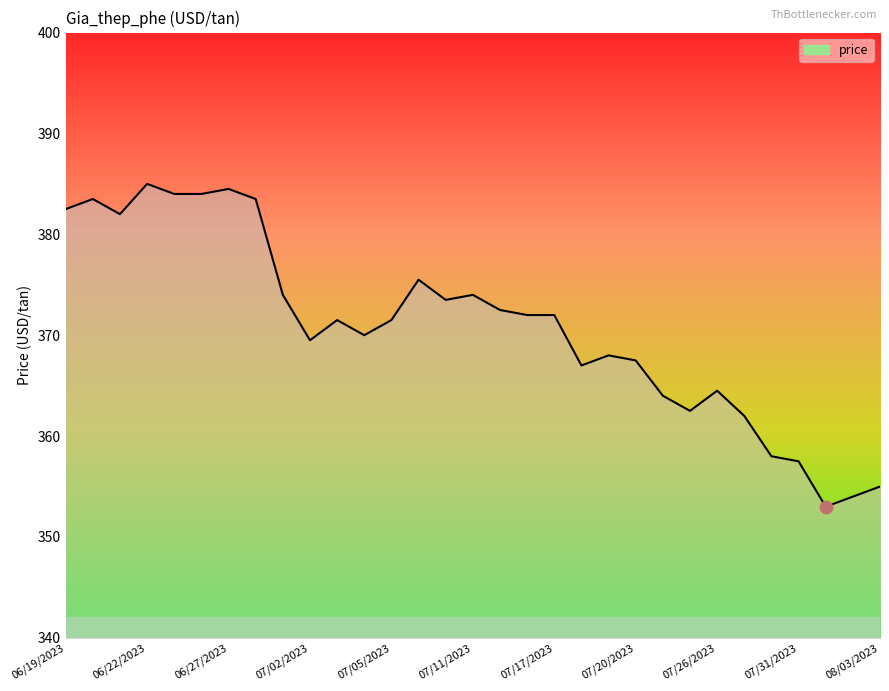

What is the maximum value shown in the chart?

385.0